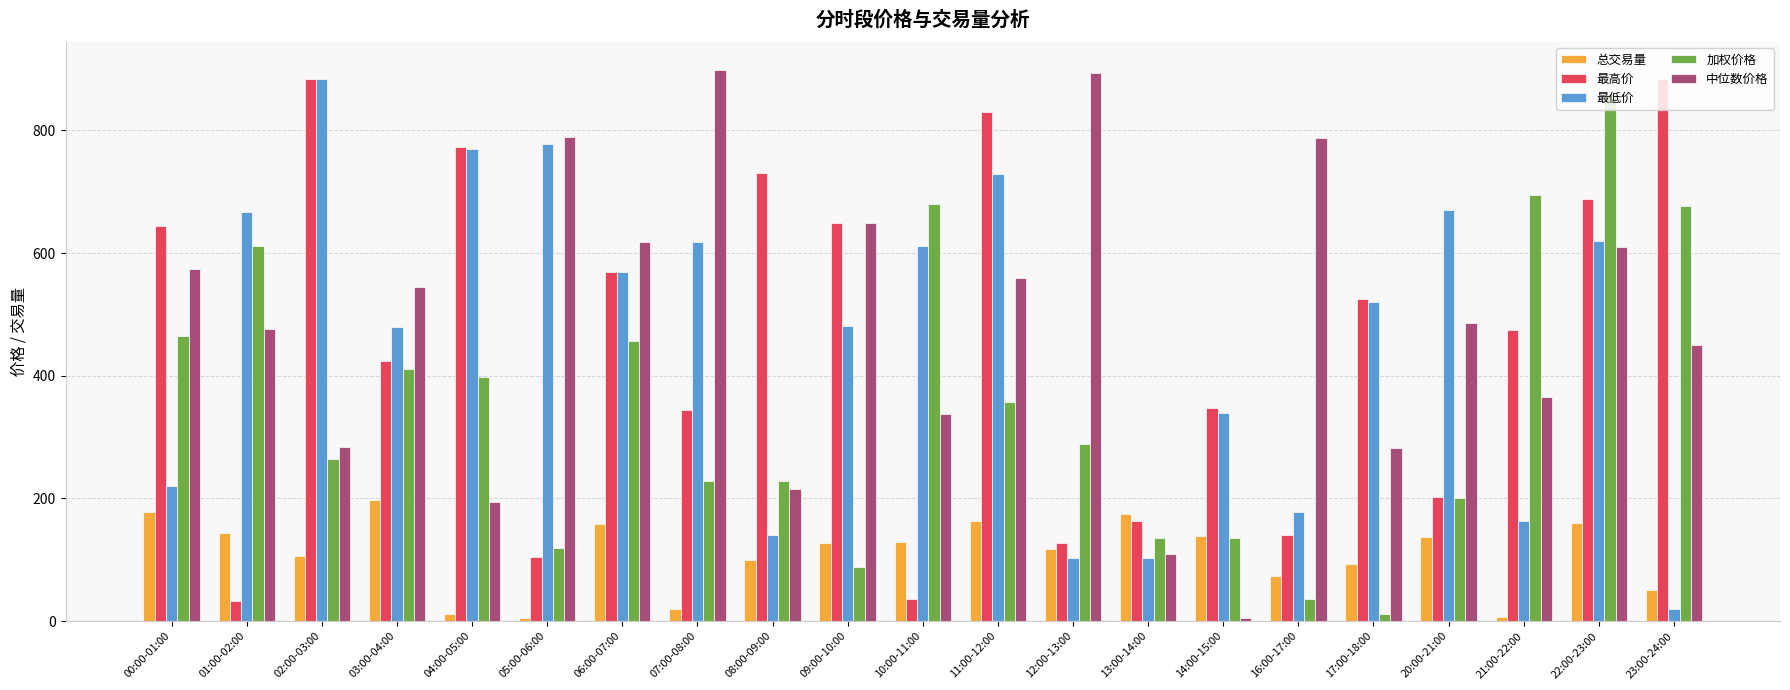

What is the minimum value shown in the chart?

4.6